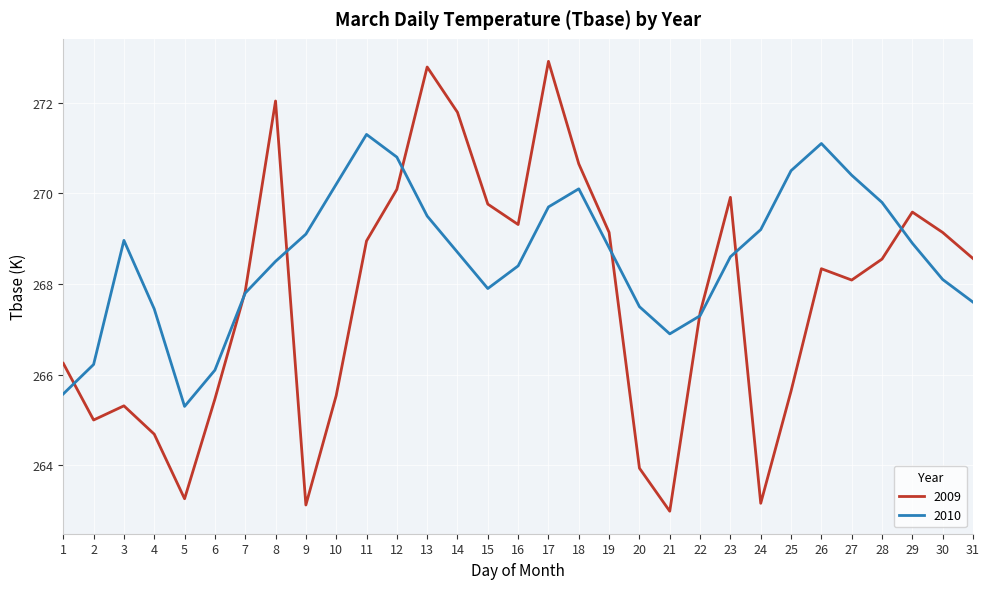

At which category is the sum across all series the highest?

17